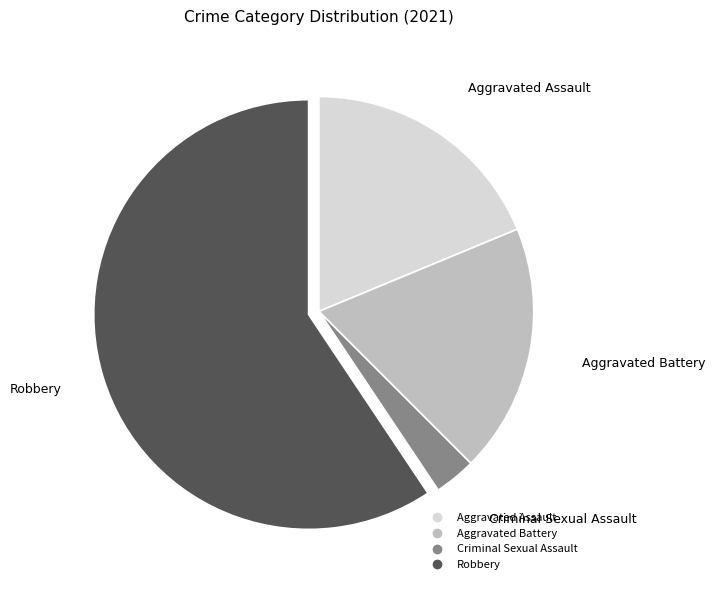

What is the ratio of the value at Criminal Sexual Assault to the value at Robbery?

0.1